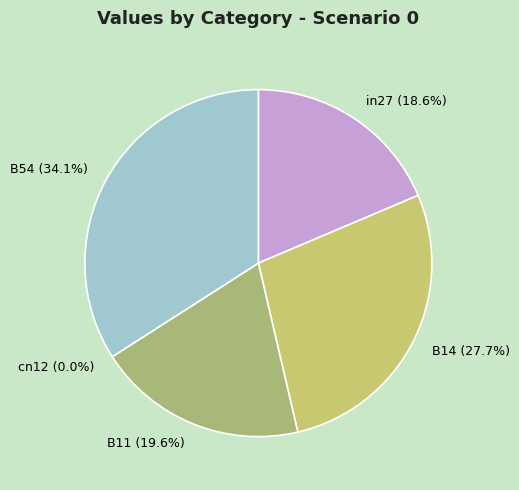

What percentage is the B14 slice, to the nearest percent?

28%